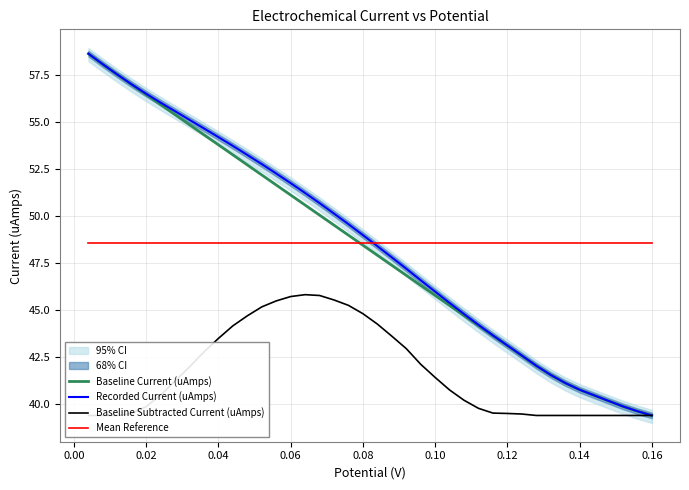

True or false: Baseline Current (uAmps) has more than 2 points higher than both neighbors.

False